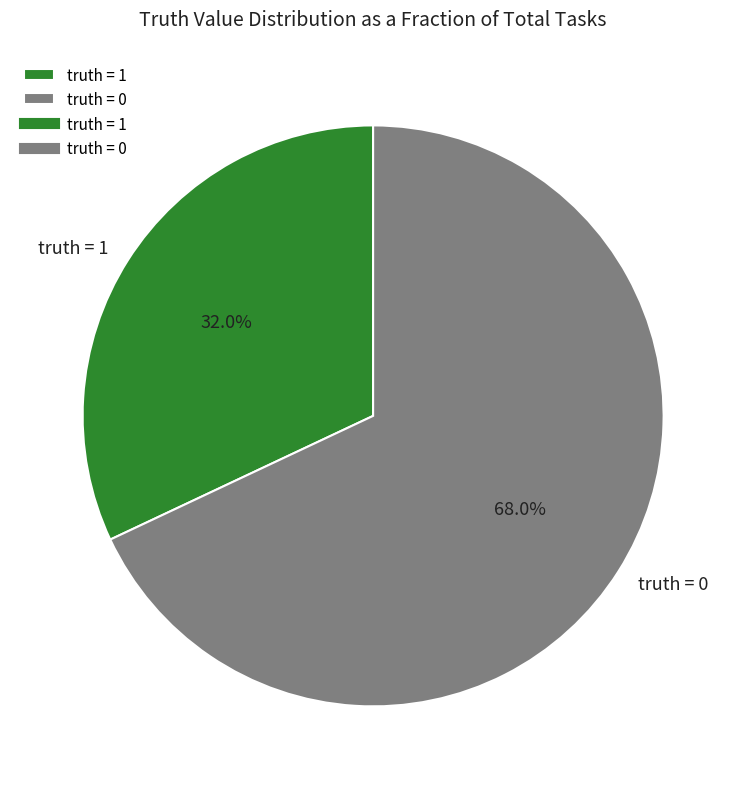

Rank the categories by value from highest to lowest.

truth = 0, truth = 1